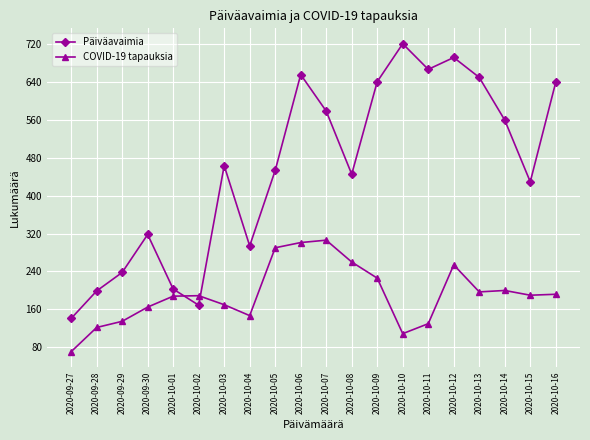

List the series in order of their peak value, lowest first.

COVID-19 tapauksia, Päiväavaimia